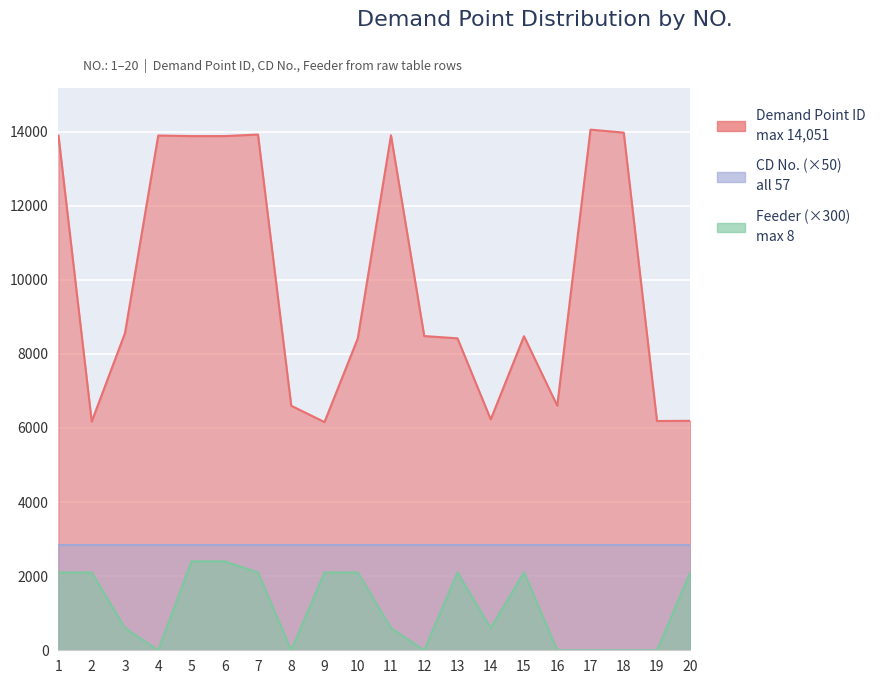

Rank the categories by Feeder value from highest to lowest.

5, 6, 1, 2, 7, 9, 10, 13, 15, 20, 3, 11, 14, 4, 8, 12, 16, 17, 18, 19